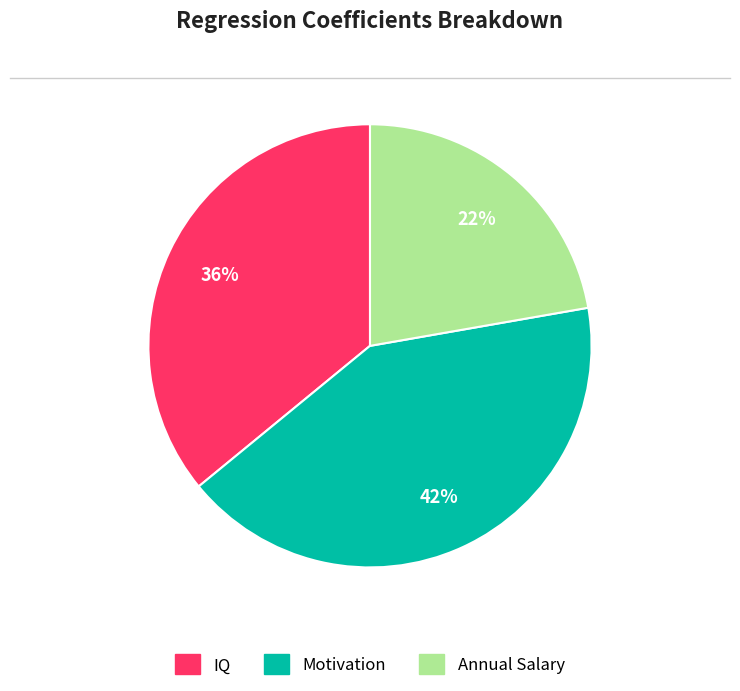

Which slice is the smallest?

Annual Salary